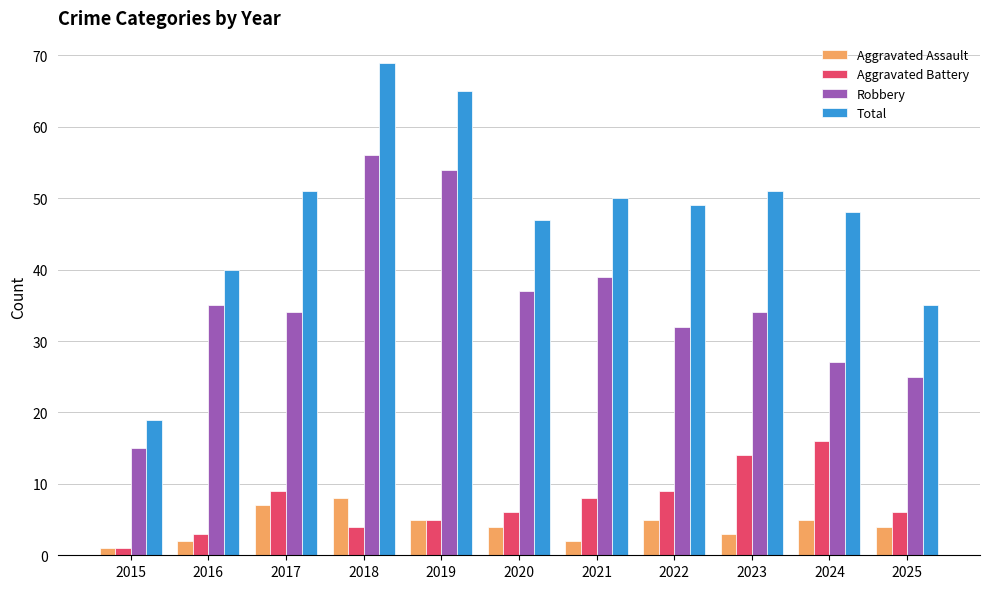

Between 2016 and 2020, which series saw the biggest shift?

Total